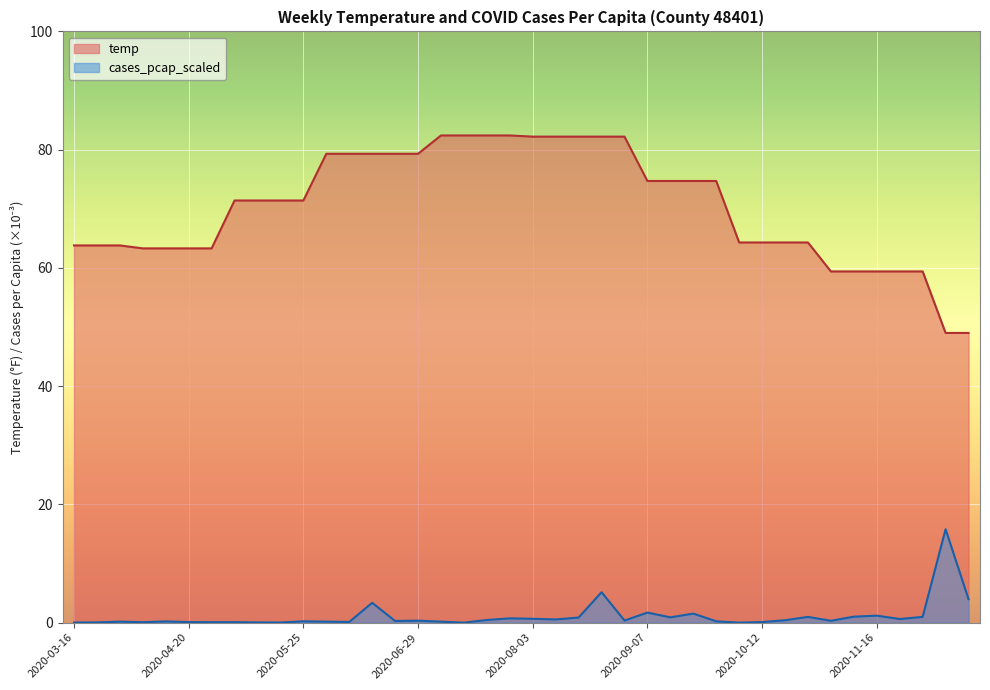

At how many categories does at least one series exceed 48?

40